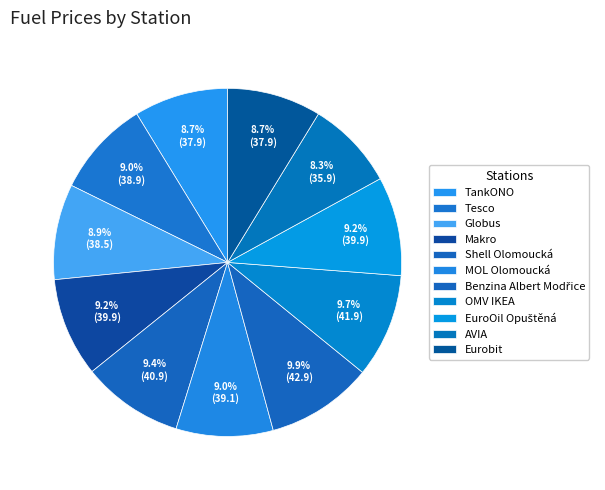

Which slice is the largest?

Benzina Albert Modřice